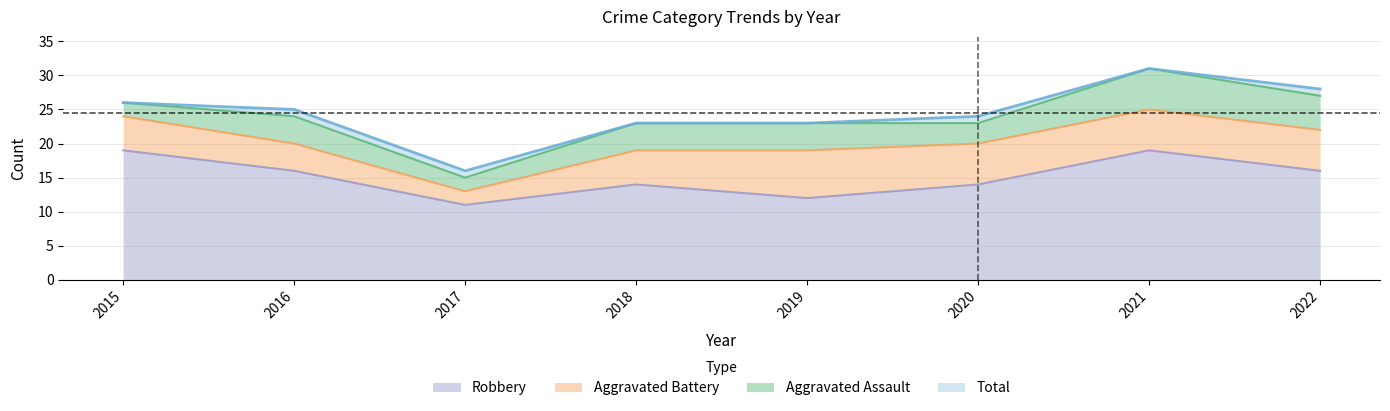

At which label does Total first exceed 25?

2015